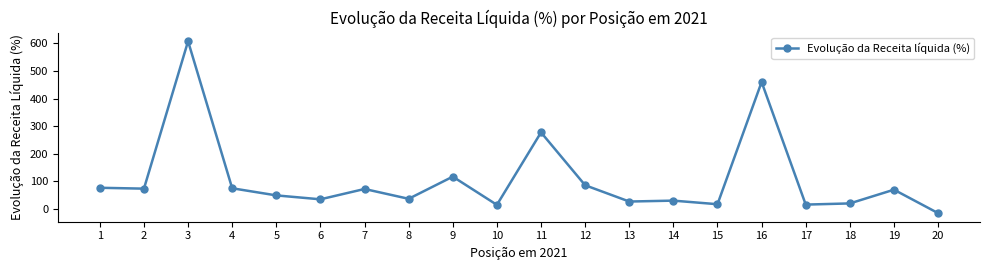

What is the average value?

106.6